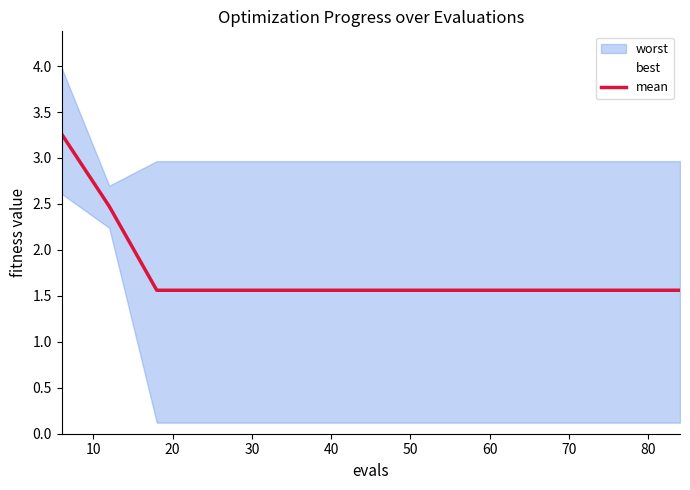

What is the ratio of the value at 30 to the value at 60?

1.0